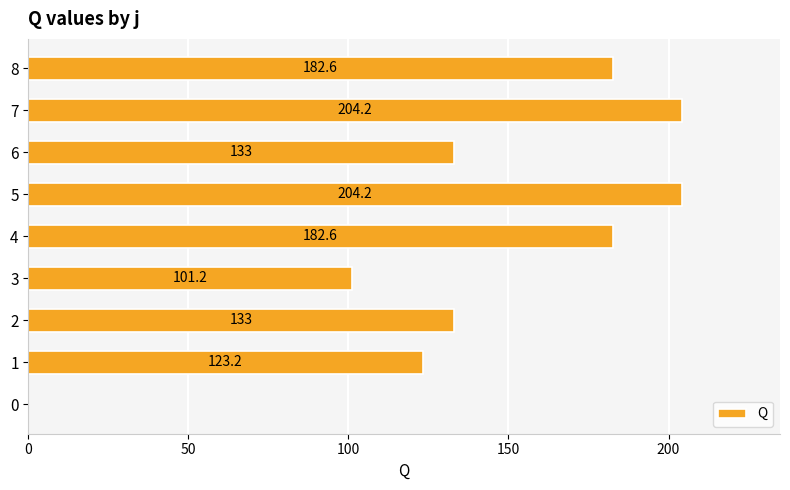

The chart shows a value of 133.0 at 6. True or false?

True